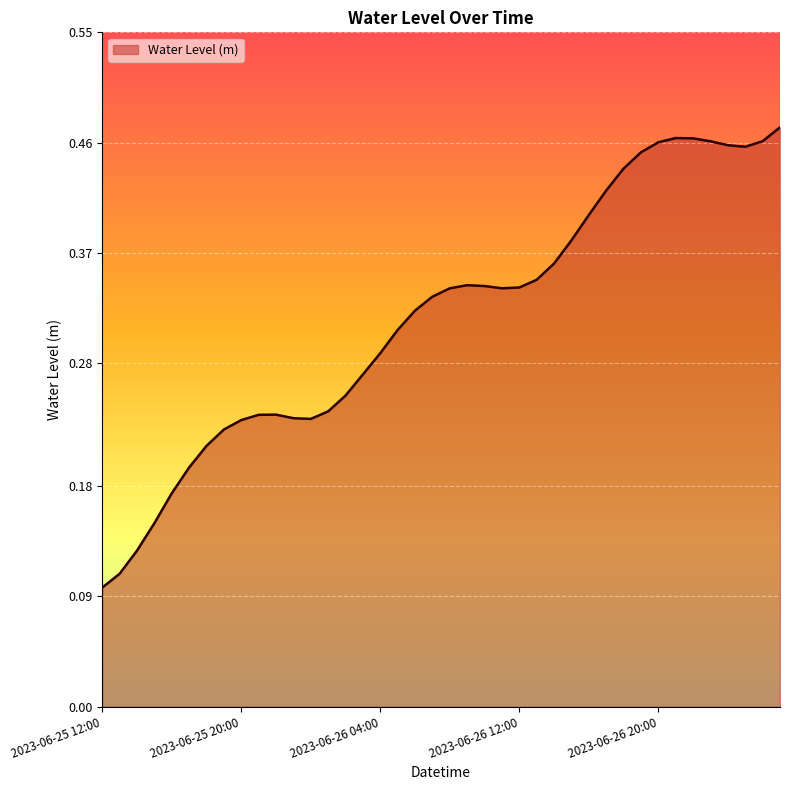

How many distinct data groups are displayed?

1